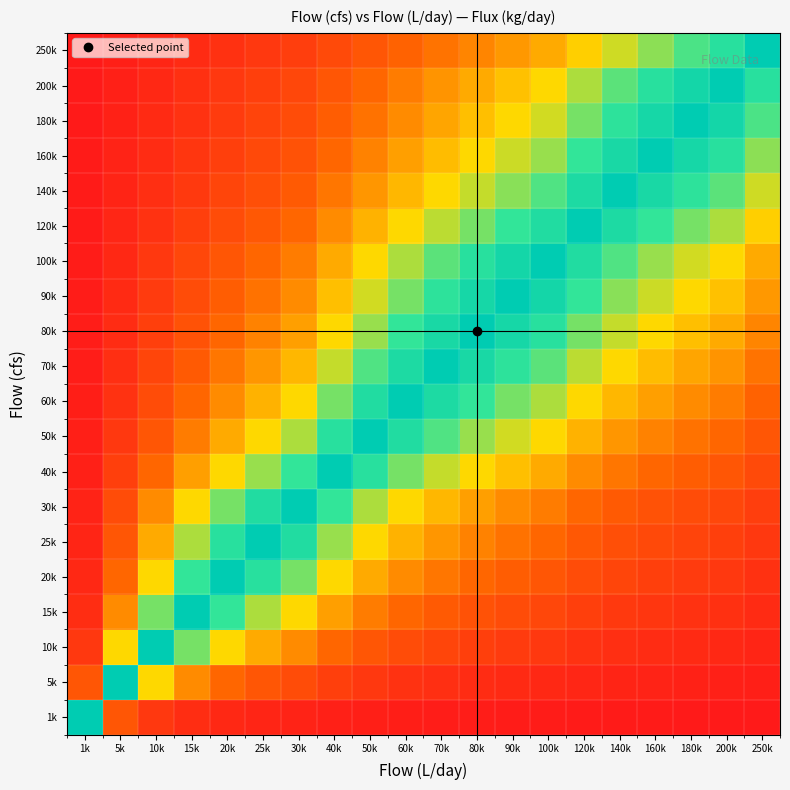

Rank the series at 120k from highest to lowest value.

120k, 140k, 100k, 90k, 160k, 80k, 180k, 200k, 70k, 60k, 250k, 50k, 40k, 30k, 25k, 20k, 15k, 10k, 5k, 1k